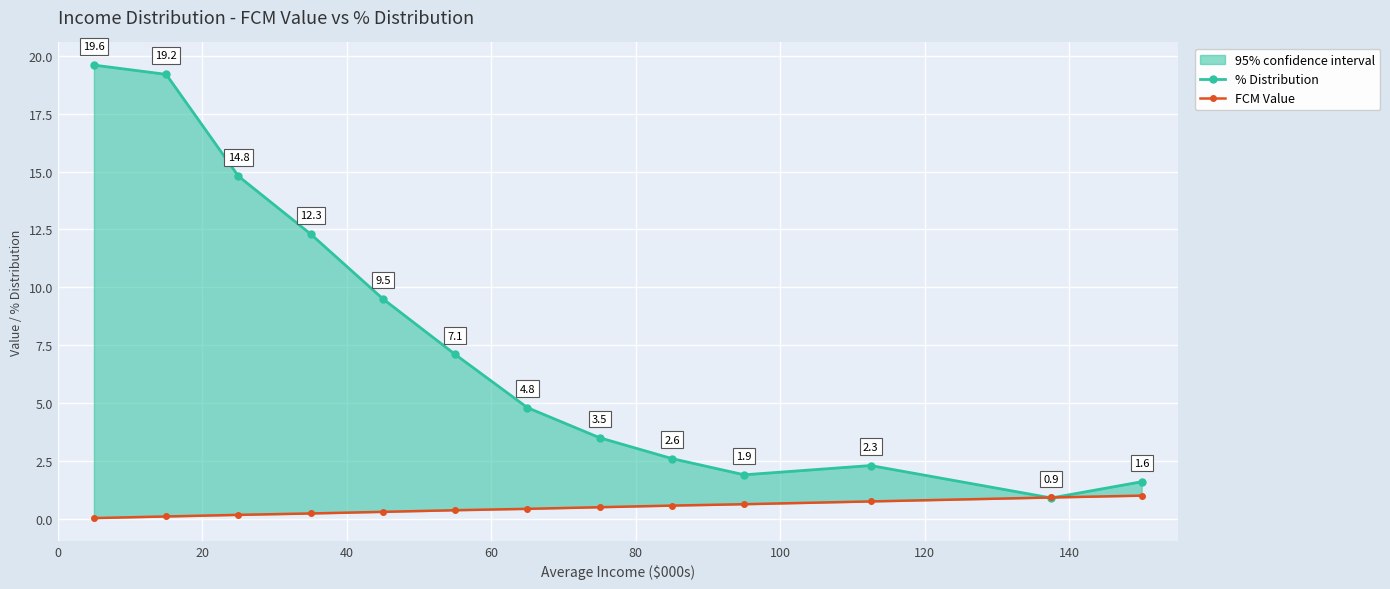

What is the difference between the % Distribution values at 60 and 0?

7.3